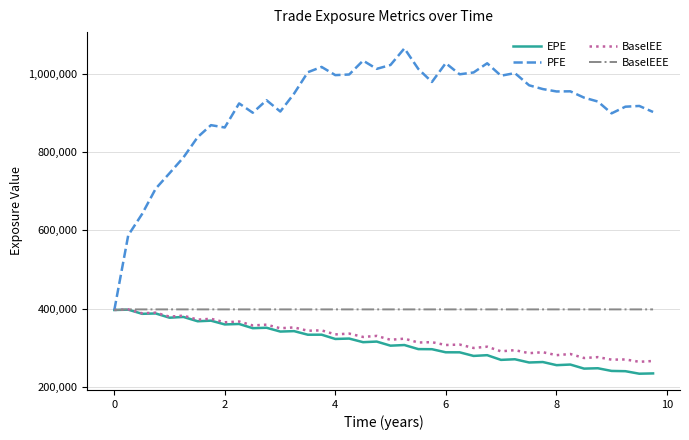

Which series has the largest total across all categories?

PFE